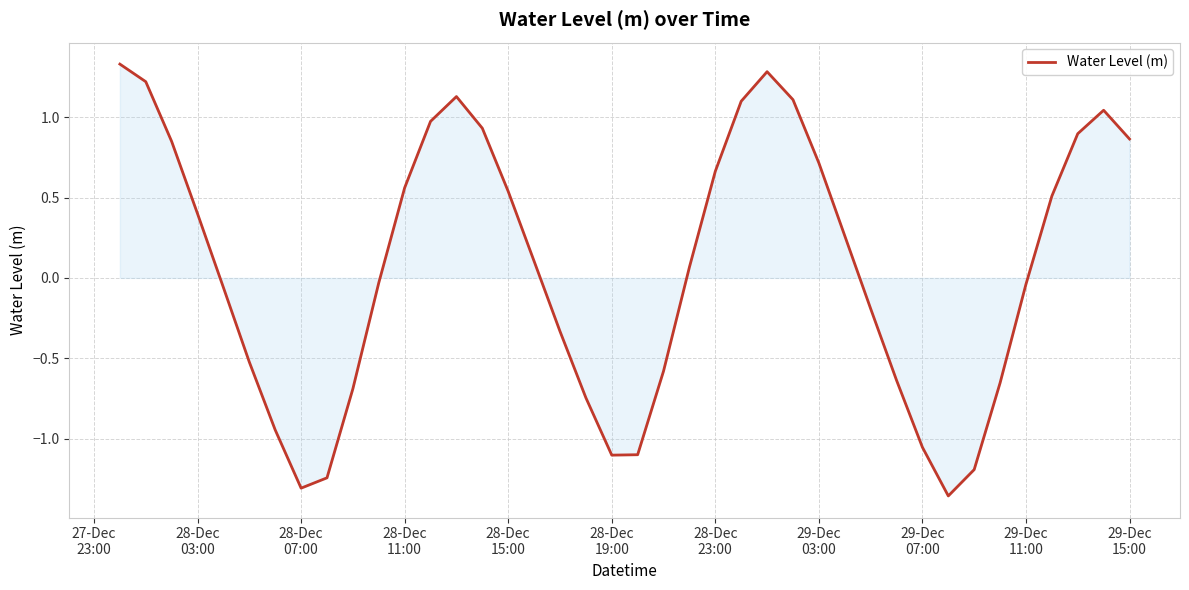

What is the difference between the maximum and minimum values?

2.7